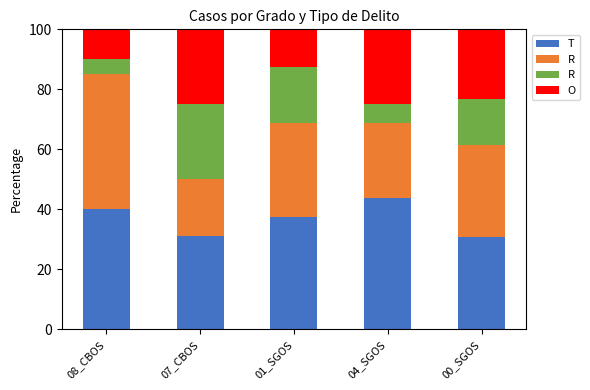

What is the total value across all series at 04_SGOS?

100.0